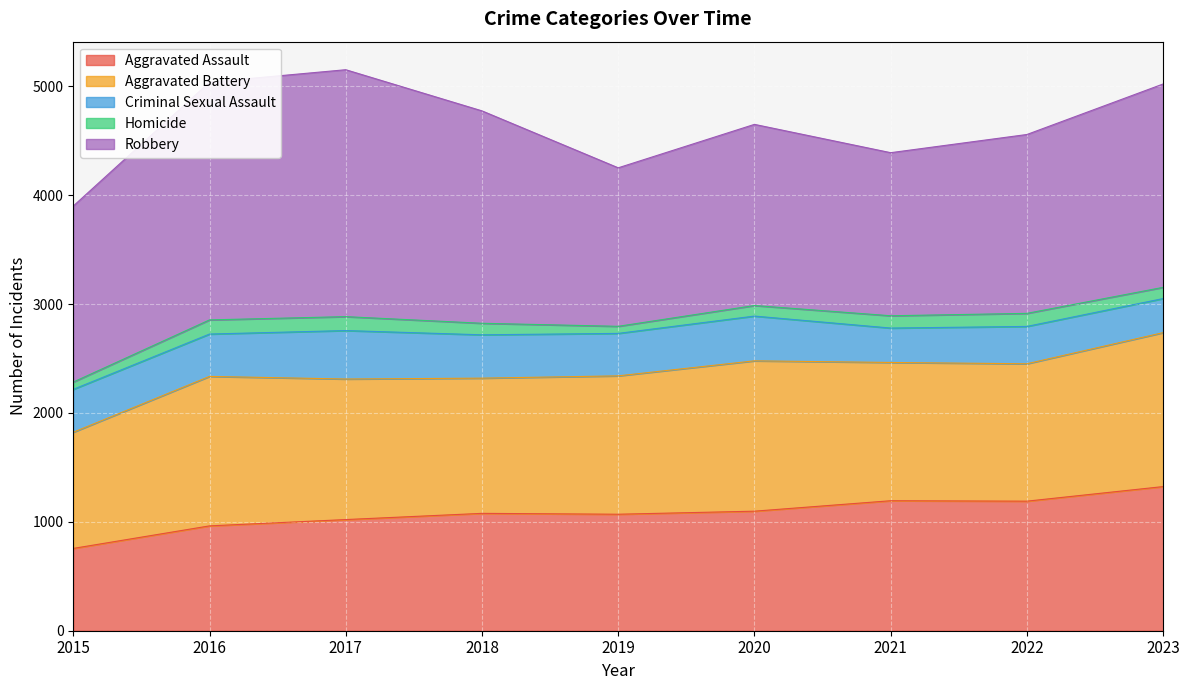

Where is Robbery nearest to the value 1862?

2023